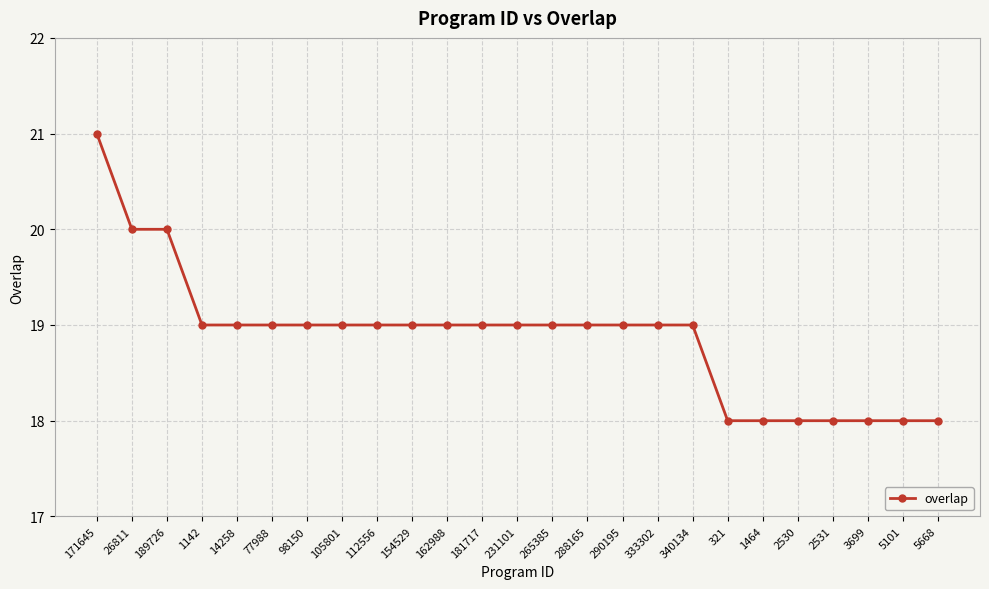

What is the difference between the maximum and minimum values?

3